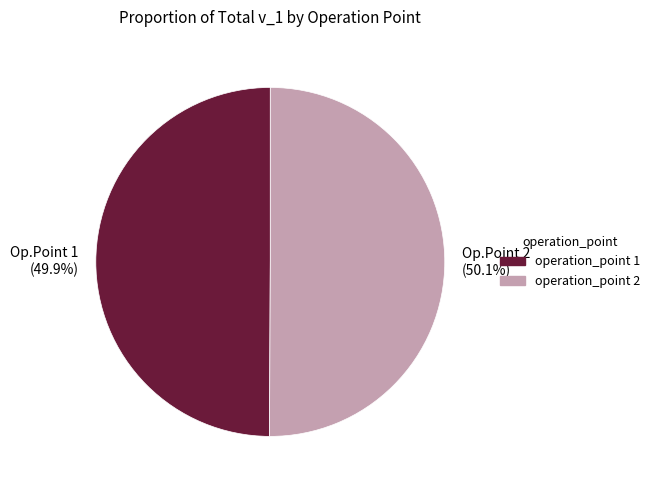

What is the ratio of the value at operation_point 1 to the value at operation_point 2?

1.0